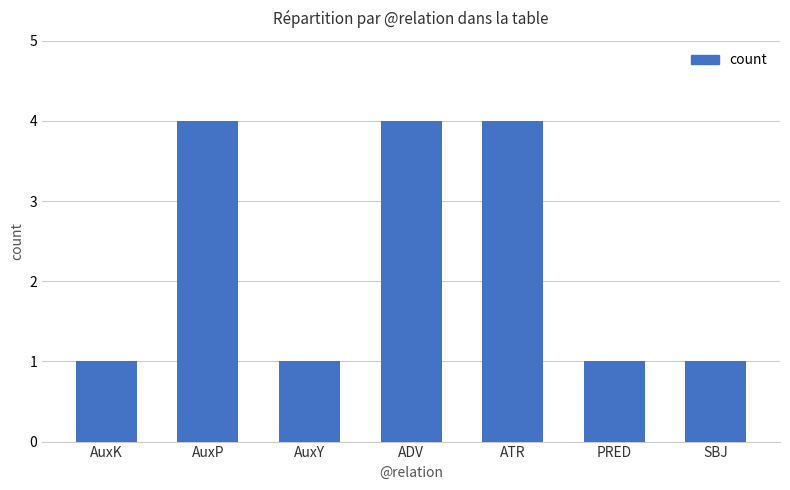

What is the value of the 1st bar from the left?

1